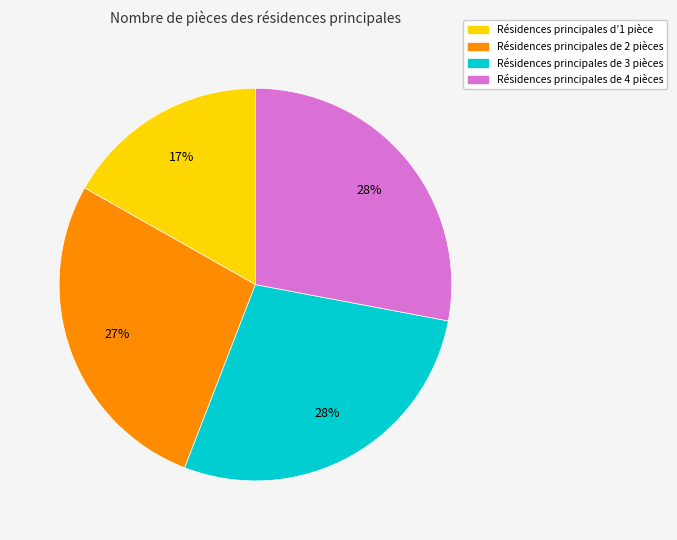

To the nearest percent, what is the average slice percentage?

25%